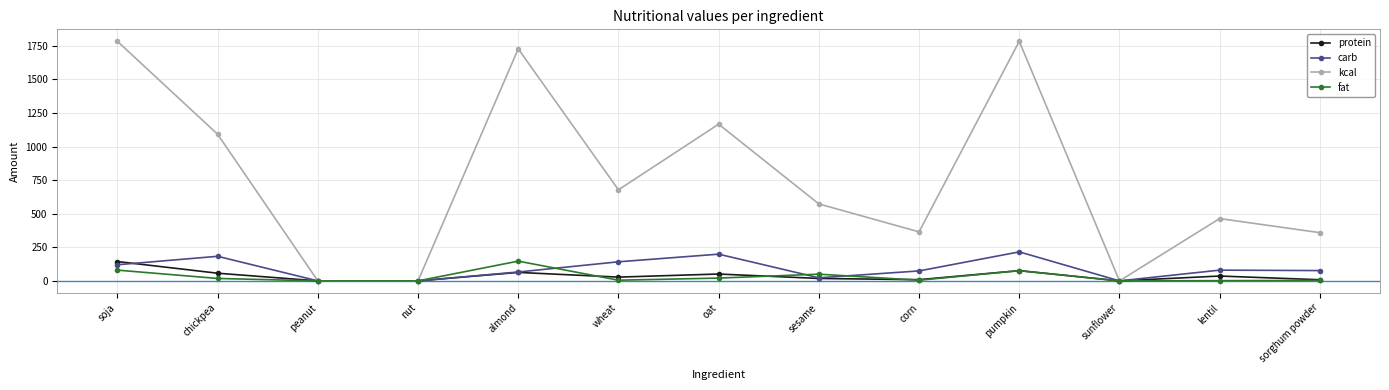

What is the maximum value for kcal?

1784.0